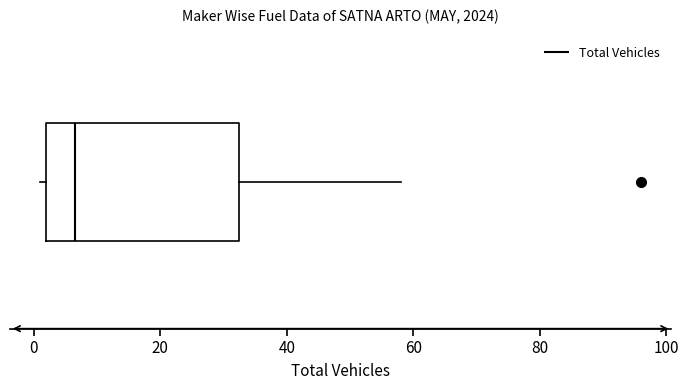

Read this box plot against the x-axis: the position of the median line, the range covered by the box, and the ends of both whiskers. The values are not printed on the chart, so give them approximately, as read against the axis.

median 6, box 2 to 32, whiskers 2 (just left of the box's left edge) to 58